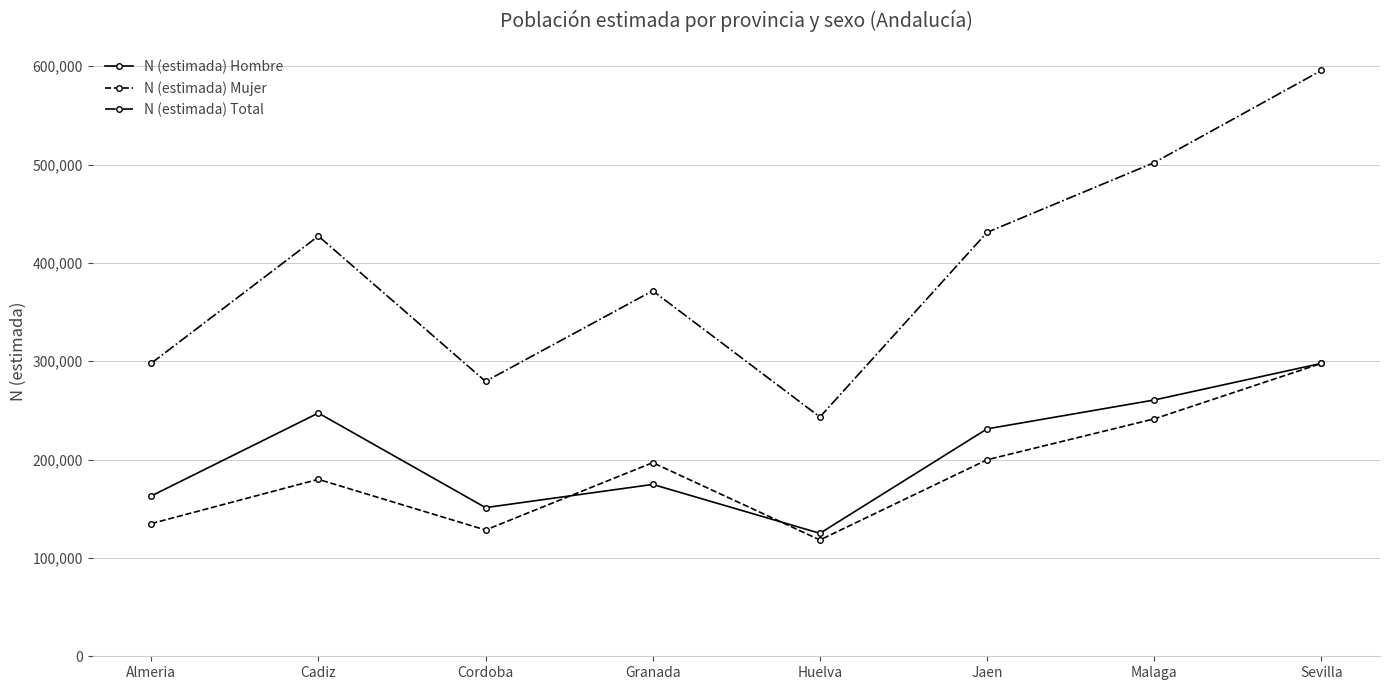

How many interior local valleys does the N (estimada) Hombre series have?

2